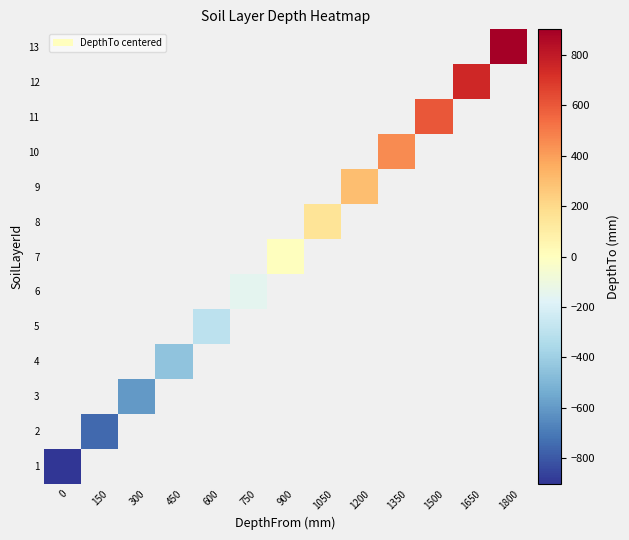

Is the value of 2 at 1650 greater than the value of 3 at 750?

No